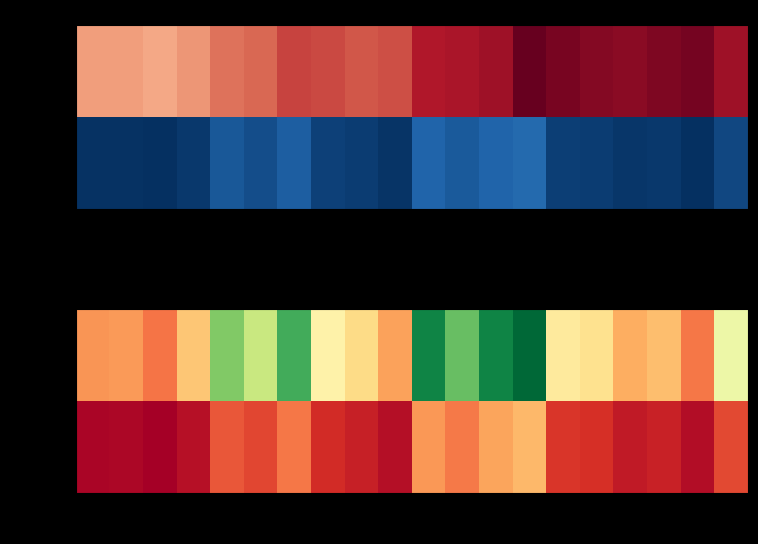

The volume series shows 67702 at 11-09. True or false?

True